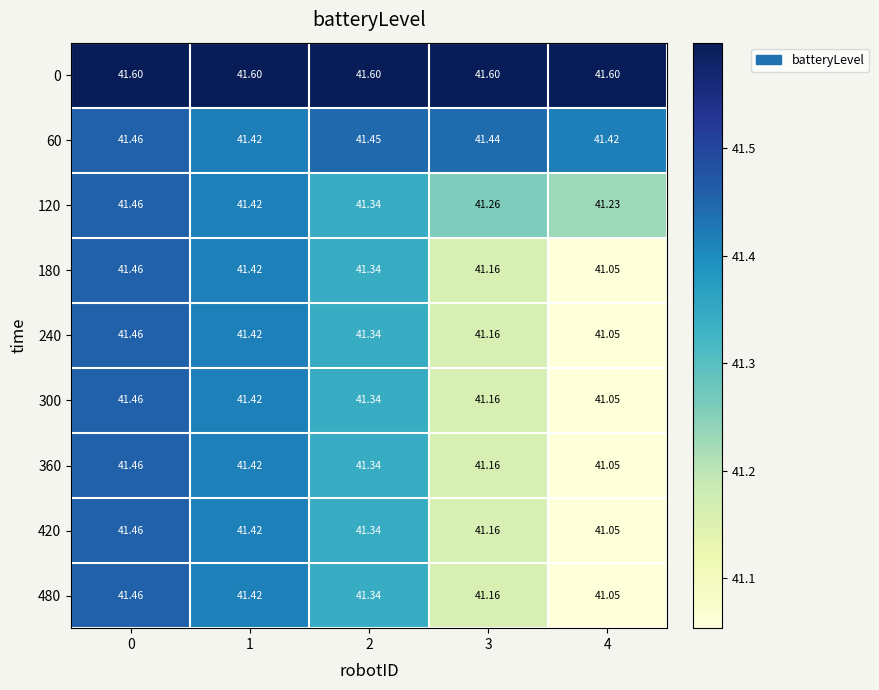

How many data points does each series have?

5